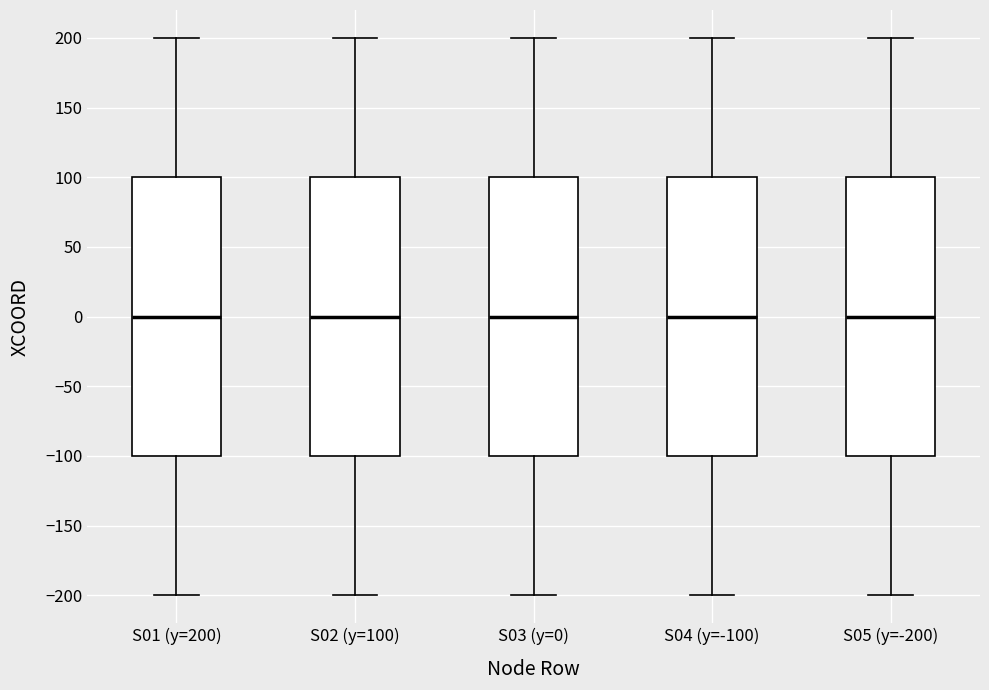

Where is the lower edge of the box for S04 (y=-100) on the y-axis? The values are not printed on the chart, so give them approximately, as read against the axis.

-100